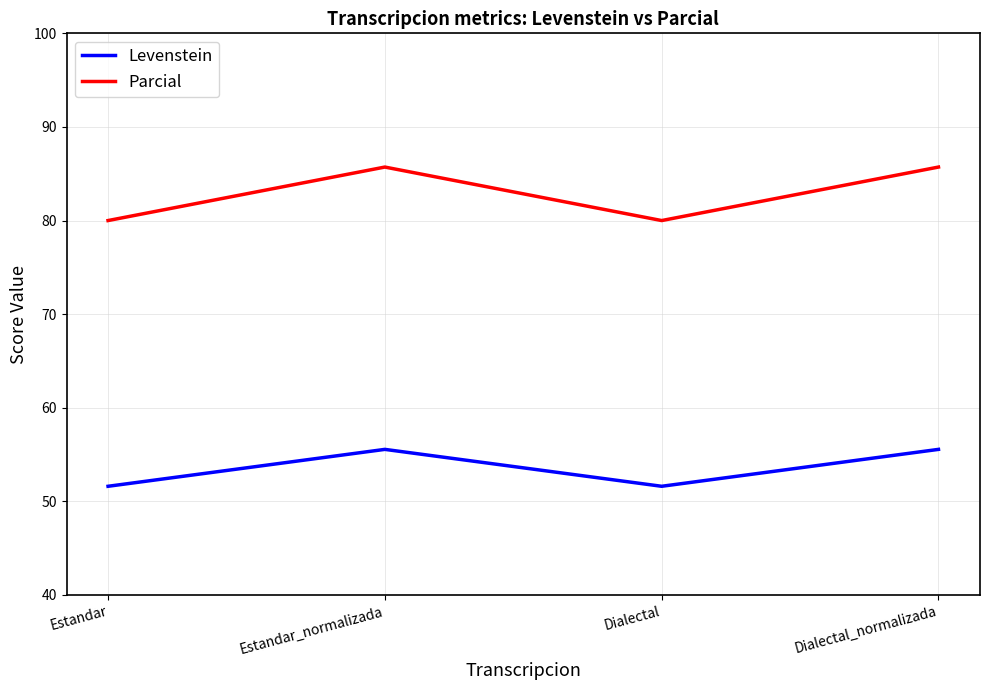

Read the Parcial value at Estandar.

80.0